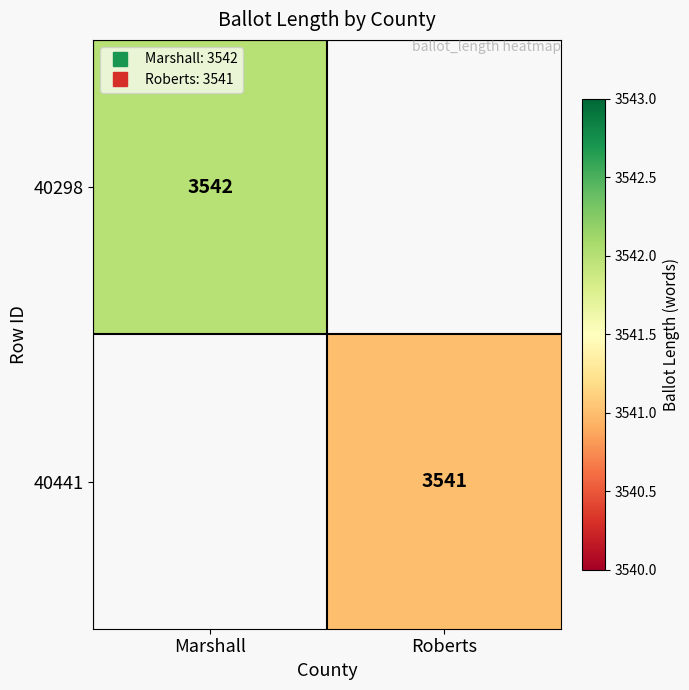

At which label is 40298 closest to 3542?

Marshall